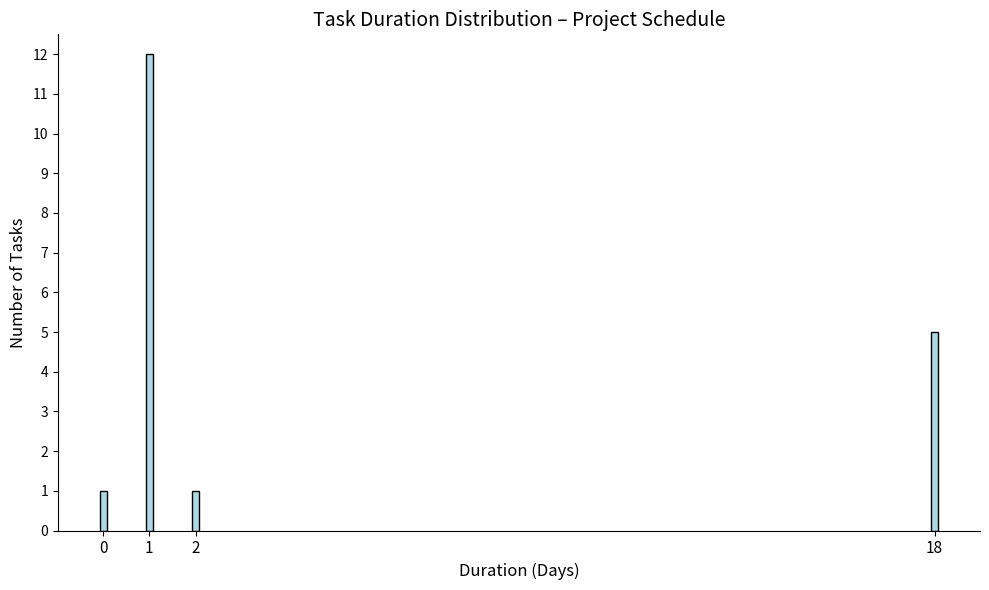

What is the smallest value displayed?

1